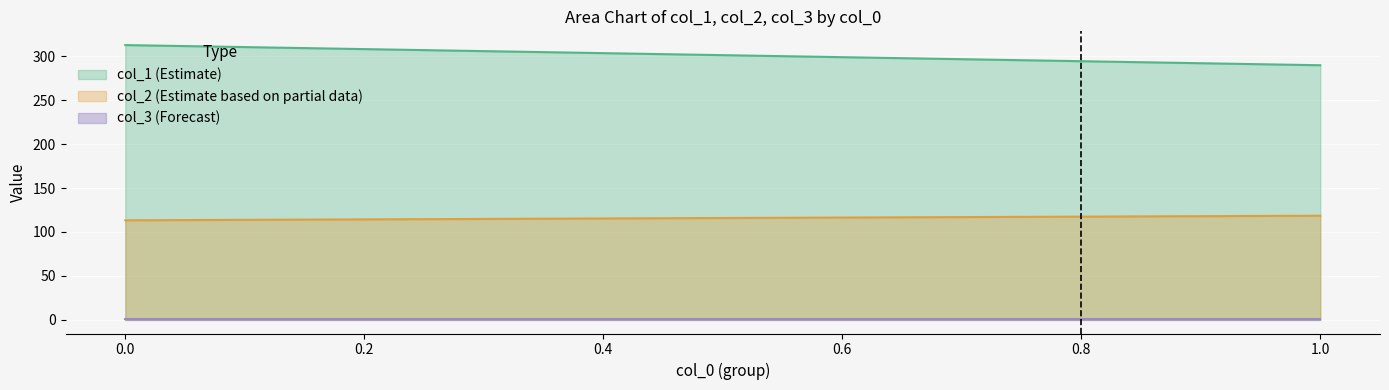

What is the highest value of the col_2 (Estimate based on partial data) series?

118.5